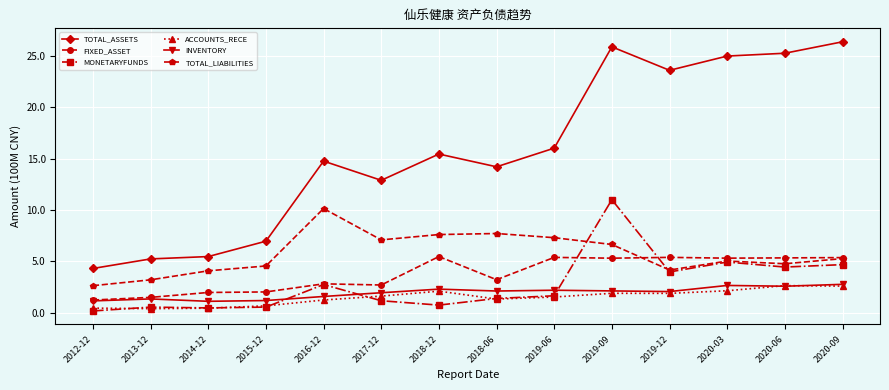

How many data points in ACCOUNTS_RECE are less than 1?

4